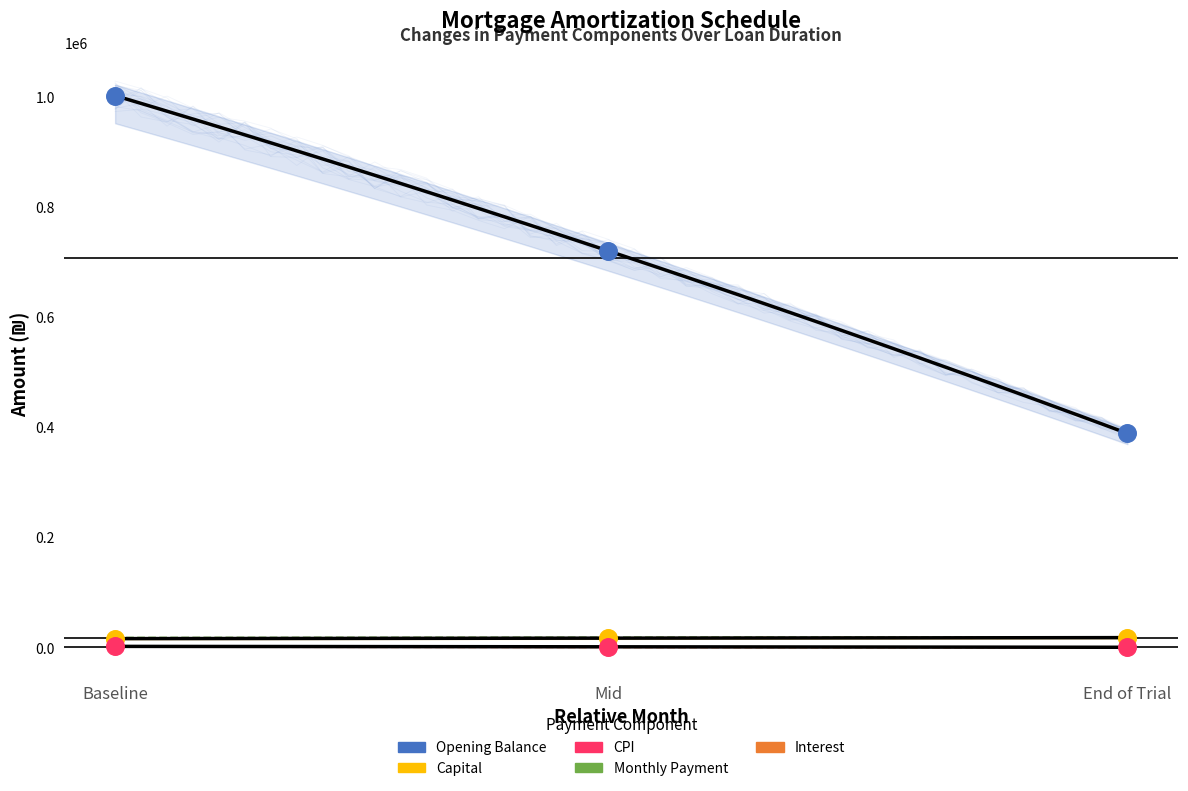

Which series has the largest Y range (max minus min)?

opening_balance